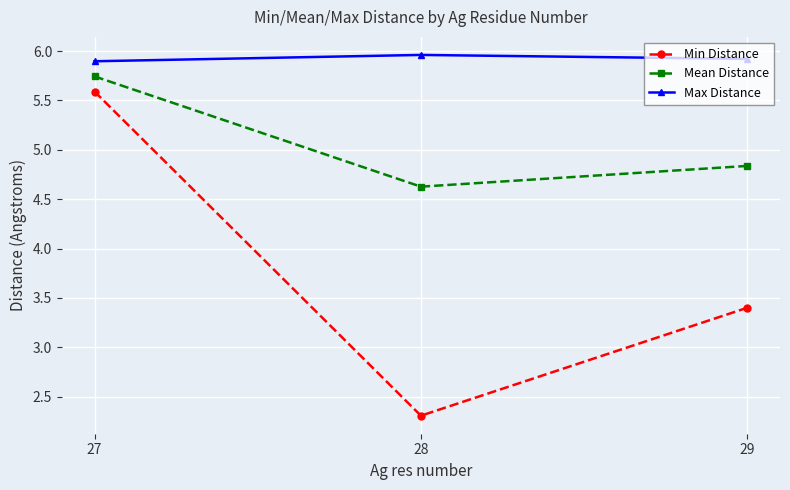

How many categories are shown in the chart?

3